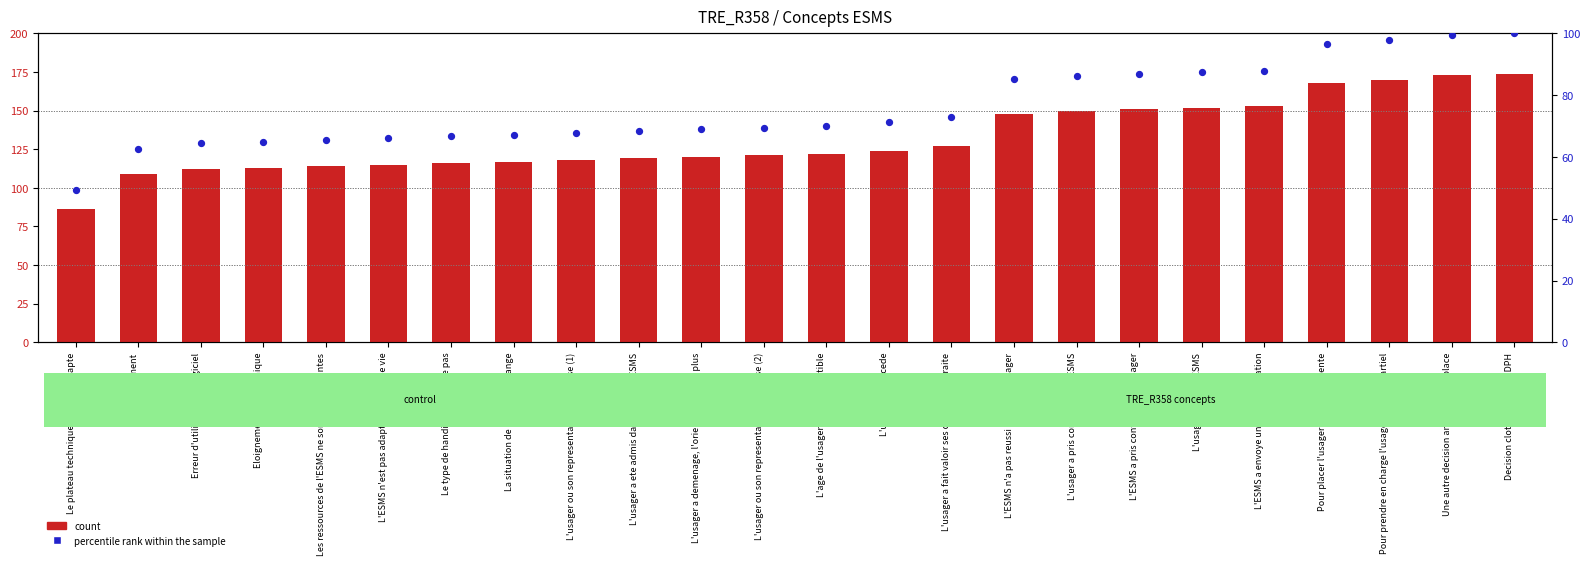

Which series contains the lowest Y value?

percentile rank within the sample